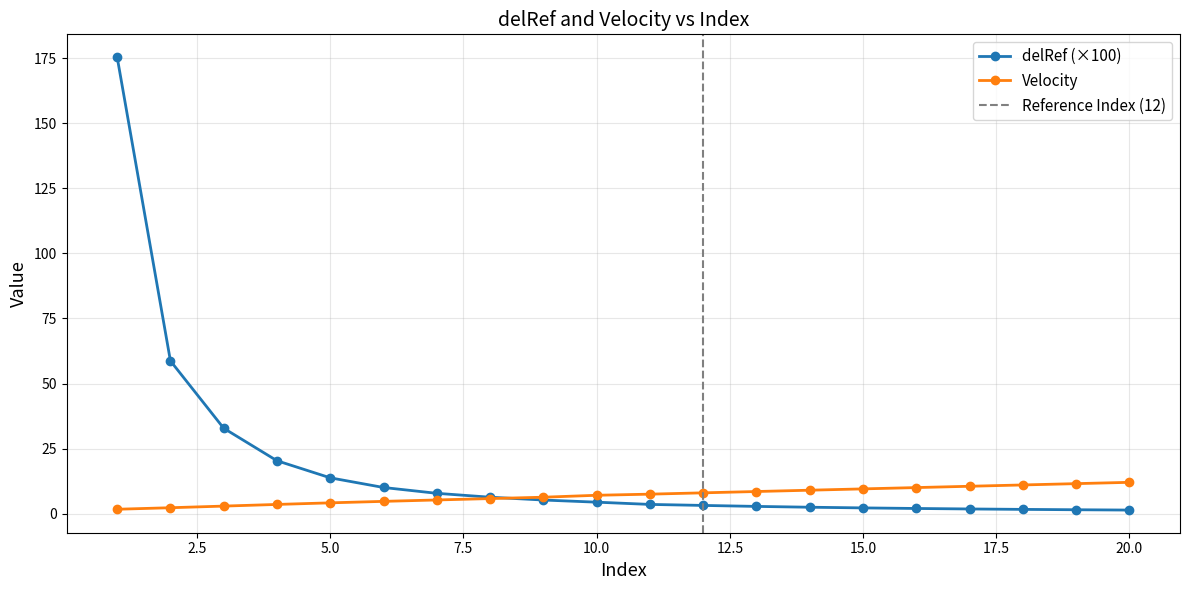

Count the number of categories in the chart.

20